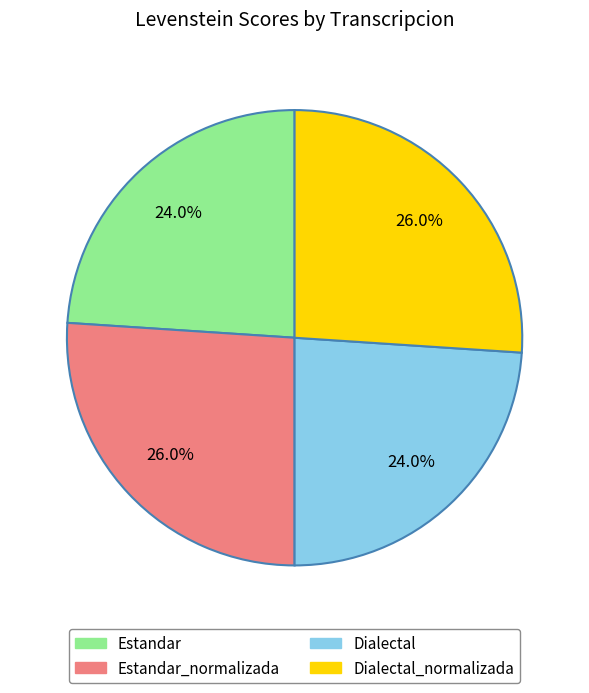

Is there any slice that represents more than half of the pie?

No